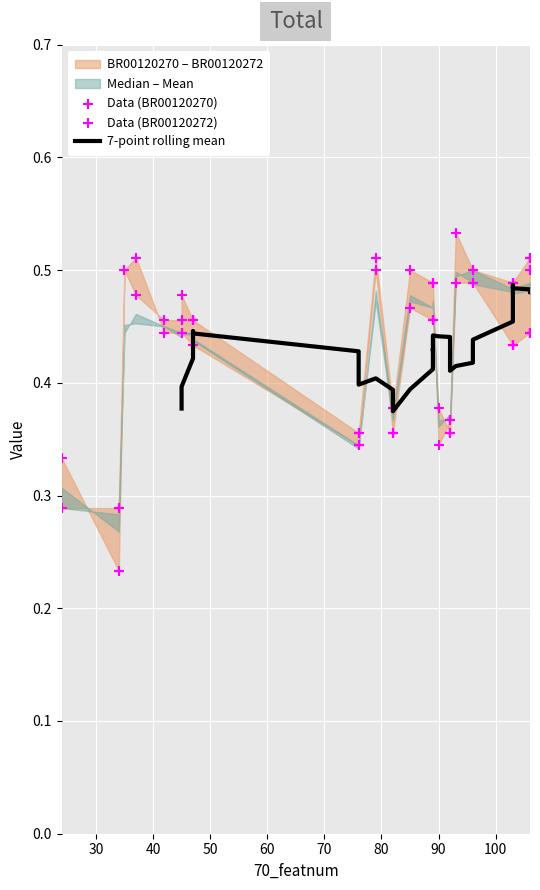

Which series contains the highest Y value?

BR00120272